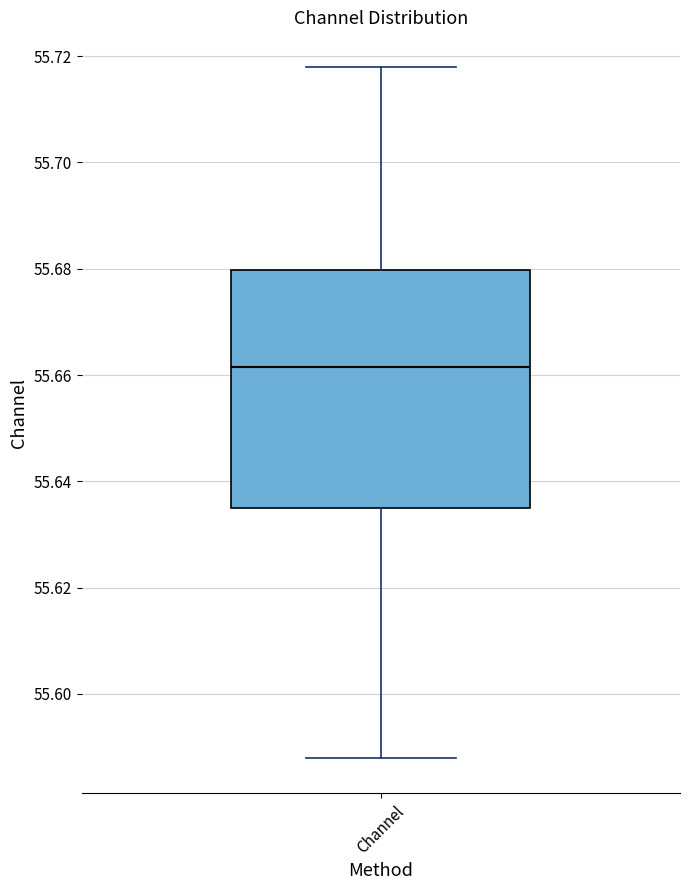

Where is the lower edge of the box for Channel on the y-axis? The values are not printed on the chart, so give them approximately, as read against the axis.

55.634